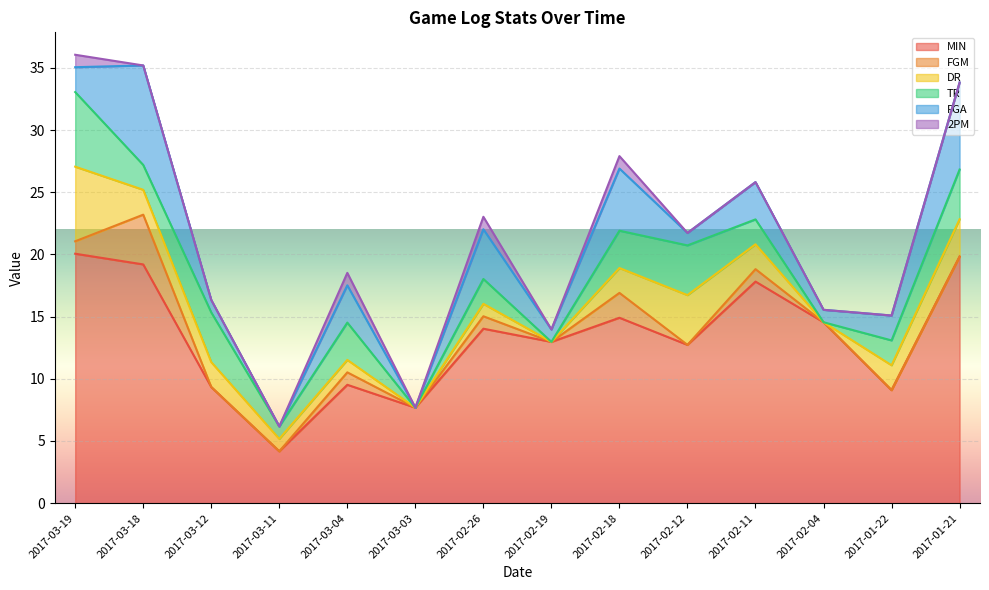

Is it true that FGM equals 0.0 at 2017-03-12?

True